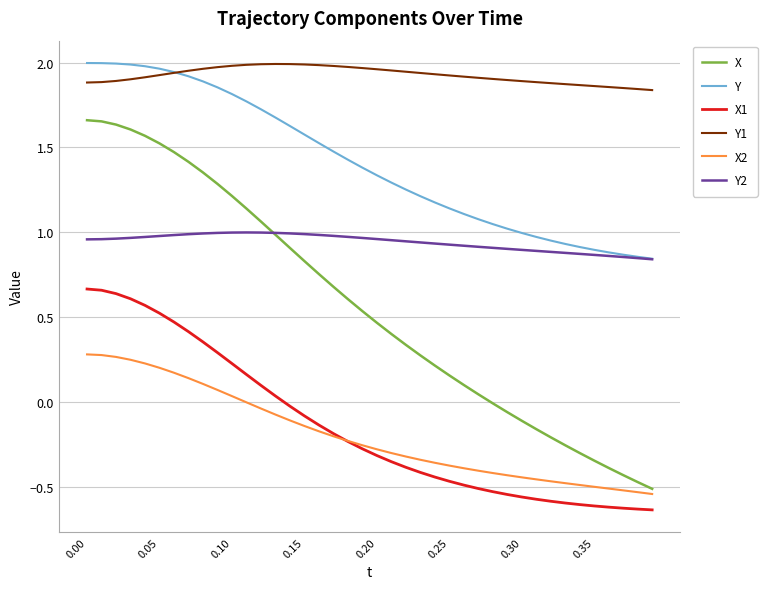

Which series has the largest range (max minus min)?

X